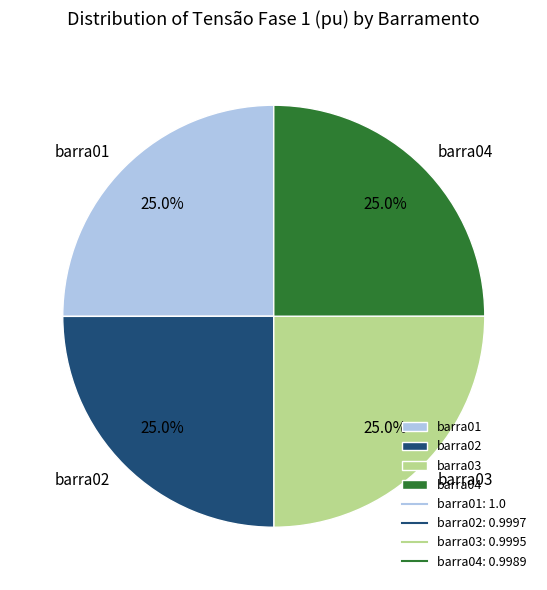

Is it true that barra02 is 19% of the pie?

False